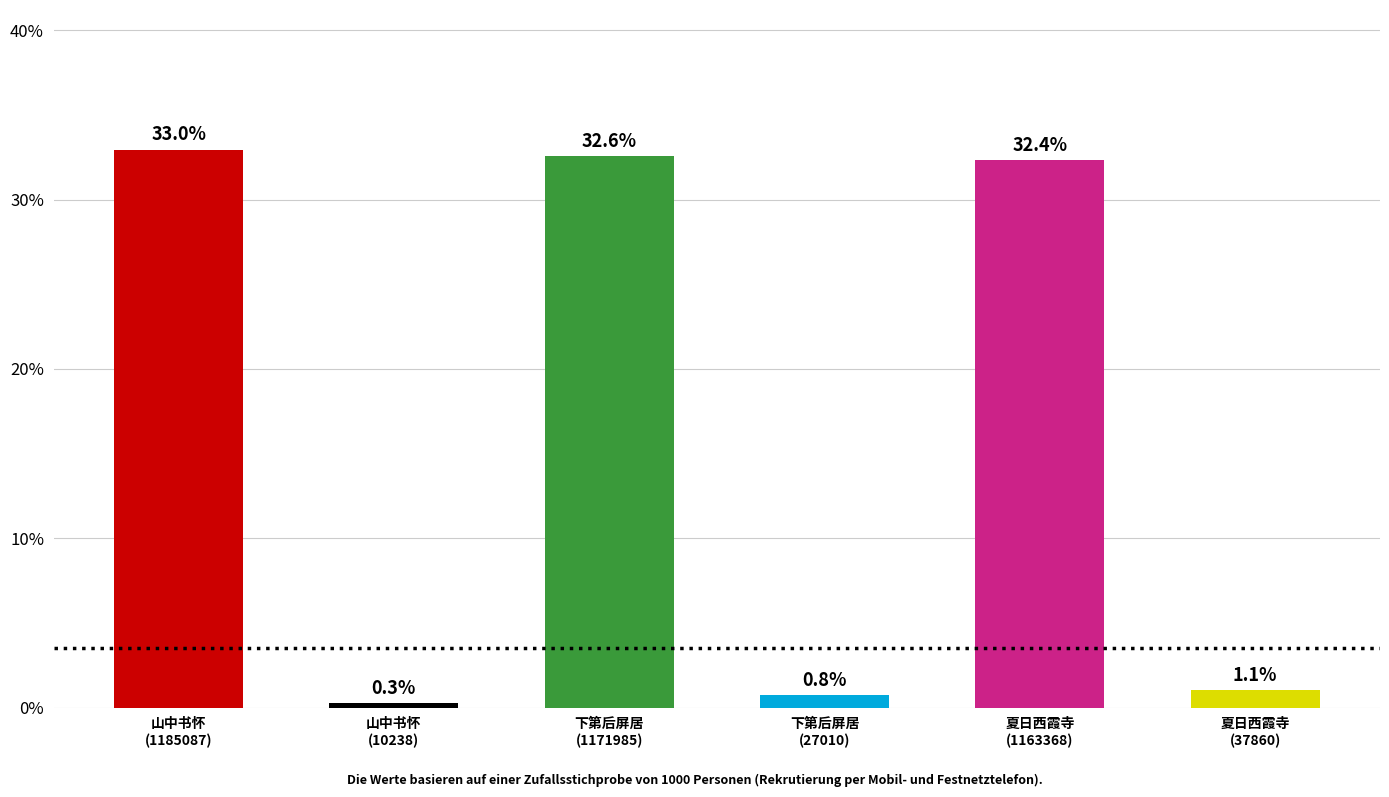

What is the value of the 5th bar from the left?

32.4